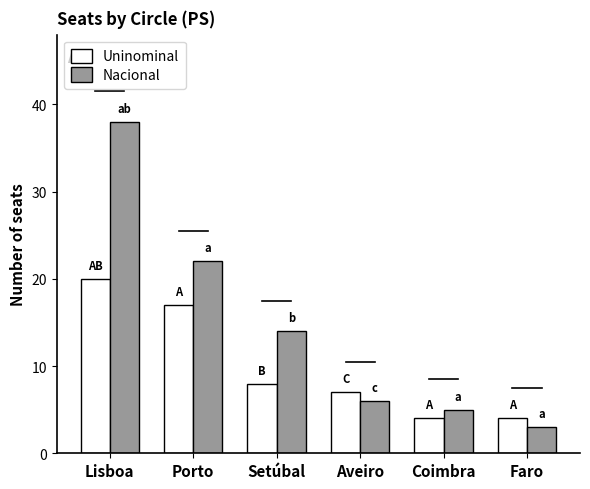

Is it true that Uninominal equals 34 at Lisboa?

False